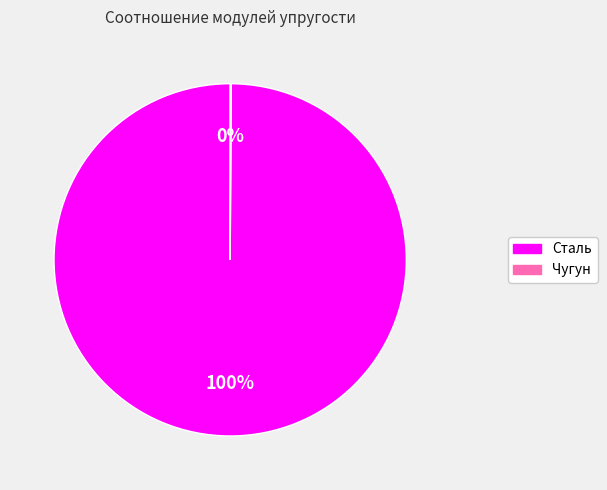

True or false: Сталь accounts for 100% of the total.

True